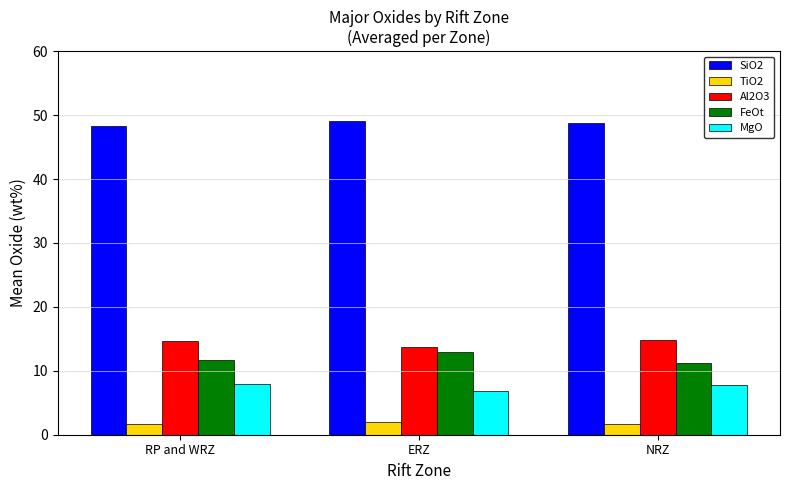

True or false: TiO2 has a value of 1.7 at NRZ.

True